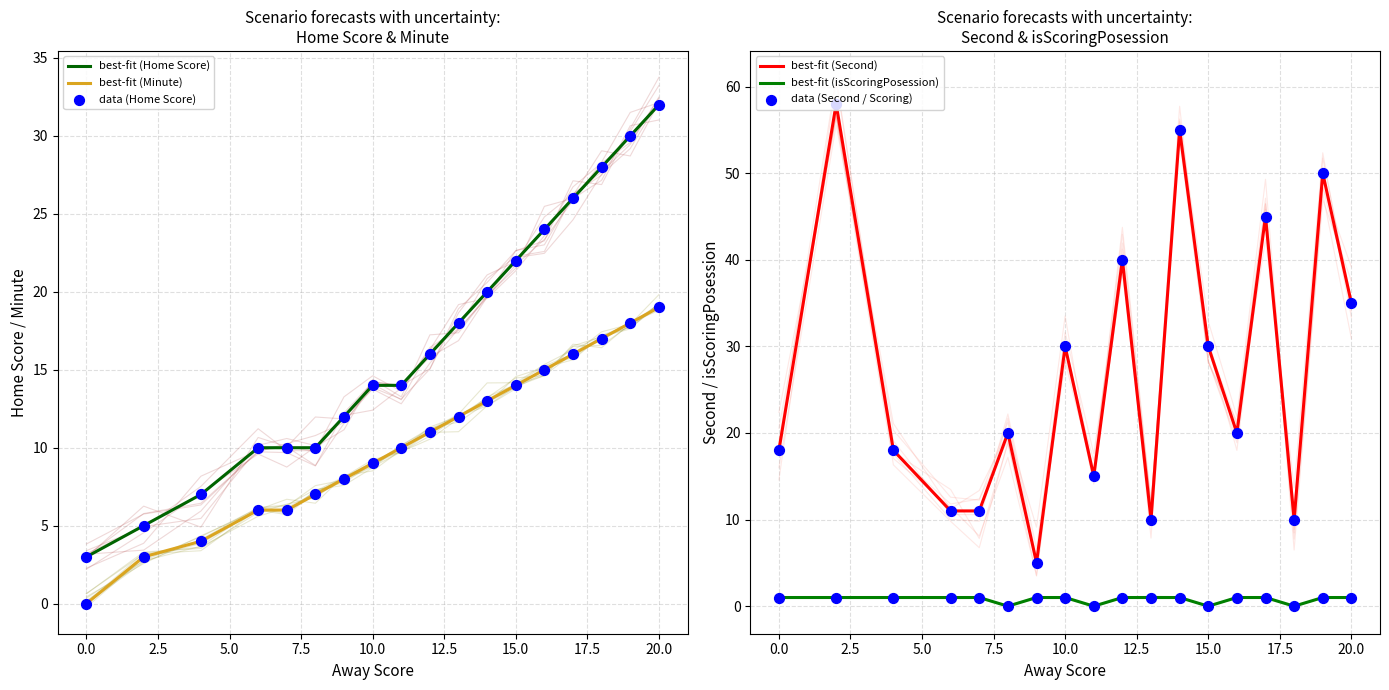

Which series has the largest total across all categories?

best-fit (Second)